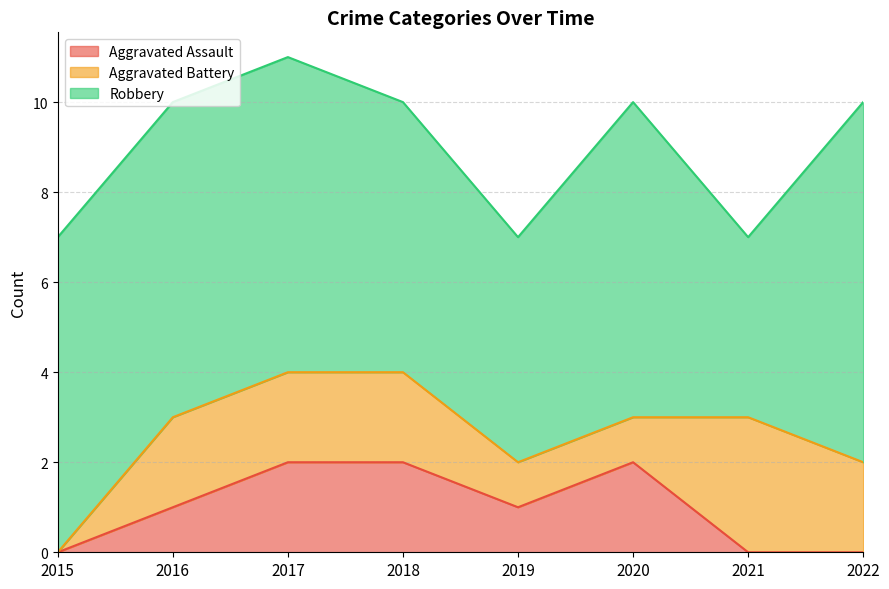

What is the greatest value displayed?

8